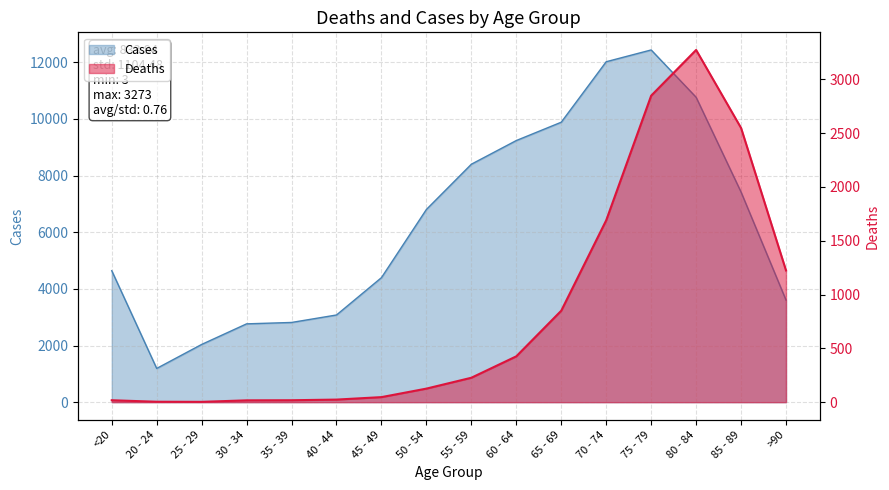

What is the lowest value of the Cases series?

1191